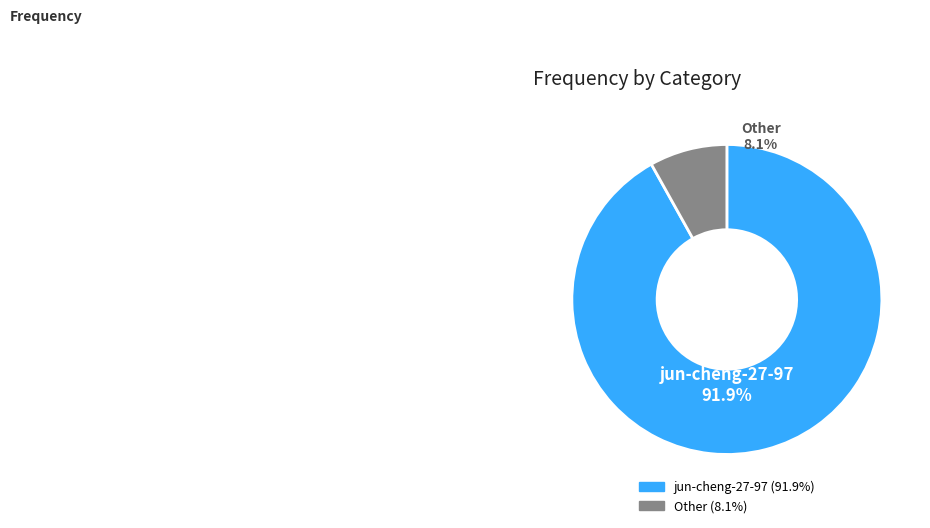

Which category has the biggest portion of the pie?

jun-cheng-27-97